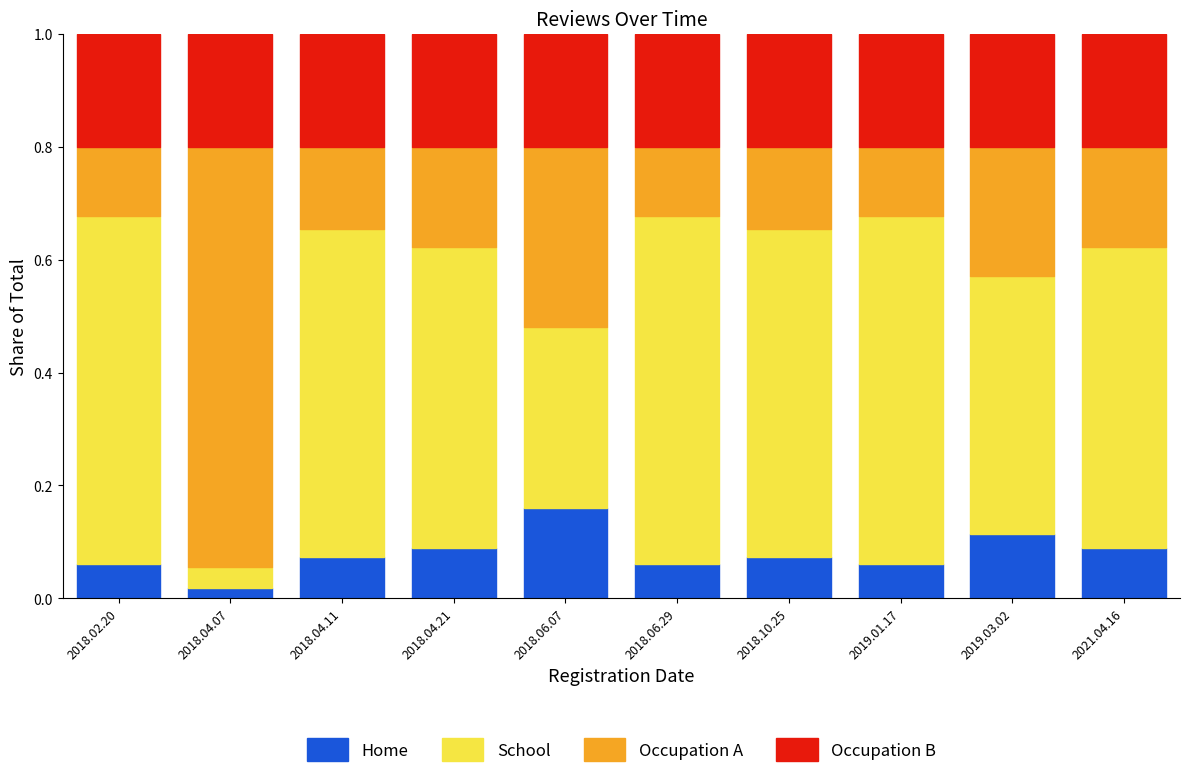

Which category has the highest value in the Home series?

2018.06.07